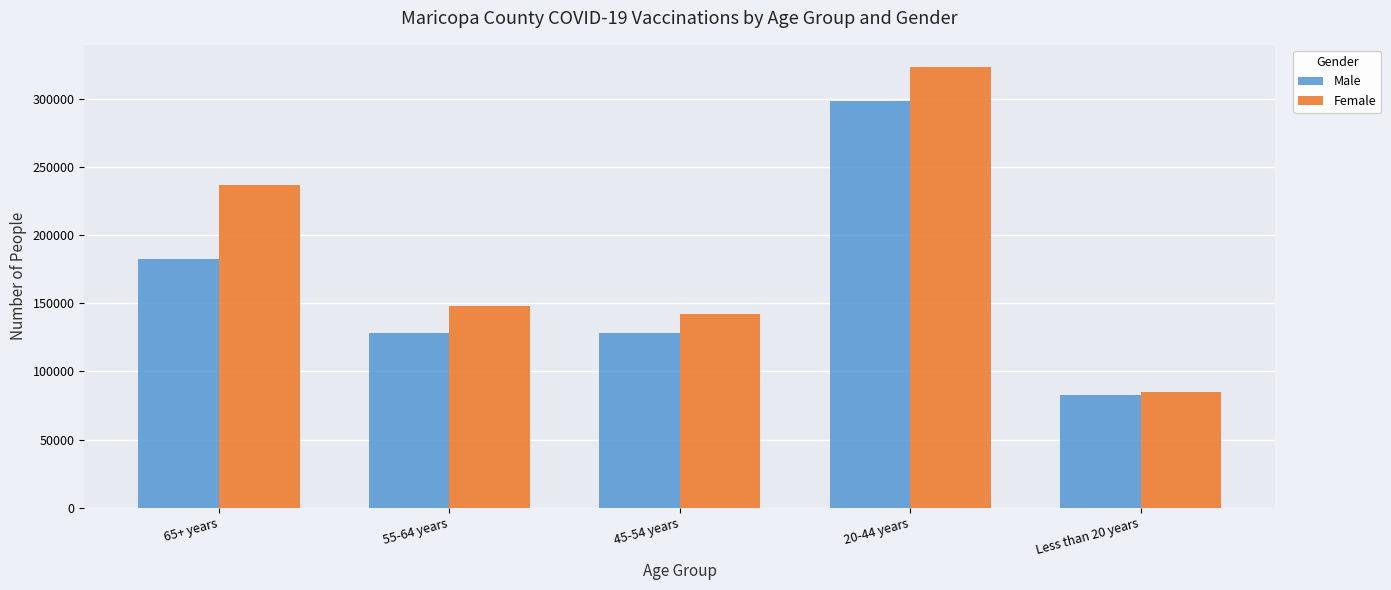

Rank the series by their maximum value, from highest to lowest.

Female, Male